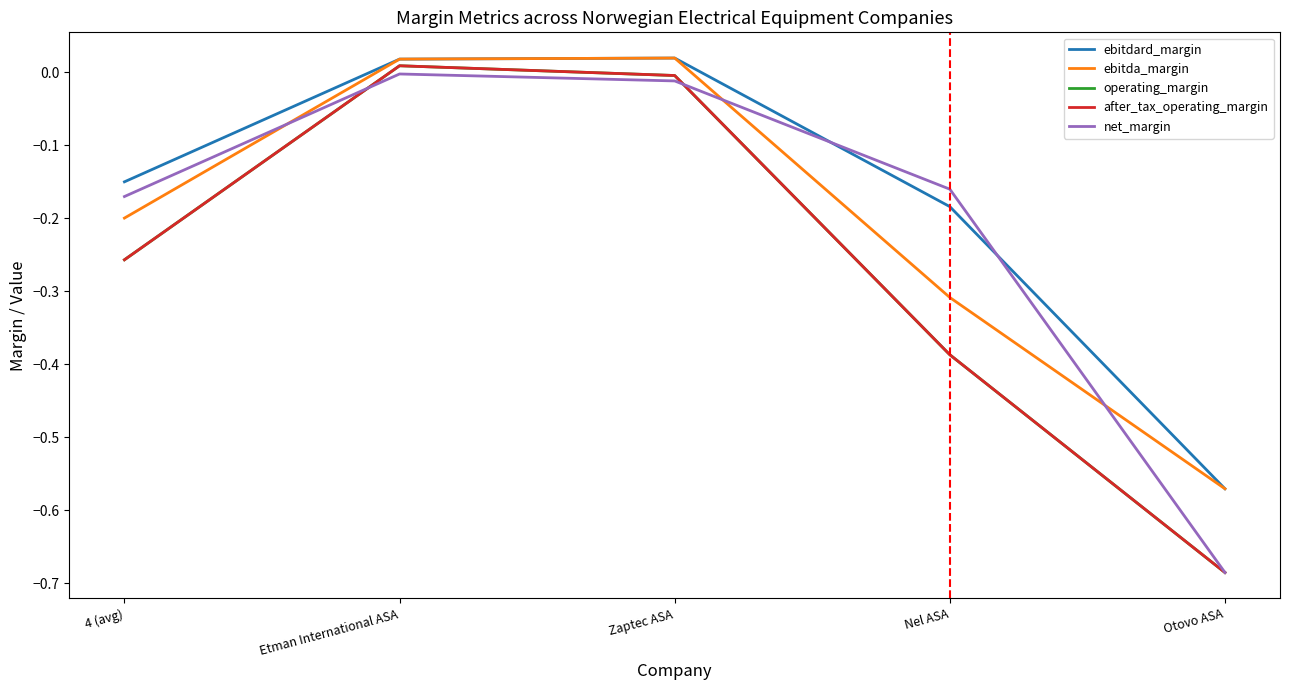

In after_tax_operating_margin, how many points are higher than both neighbors (excluding endpoints)?

1